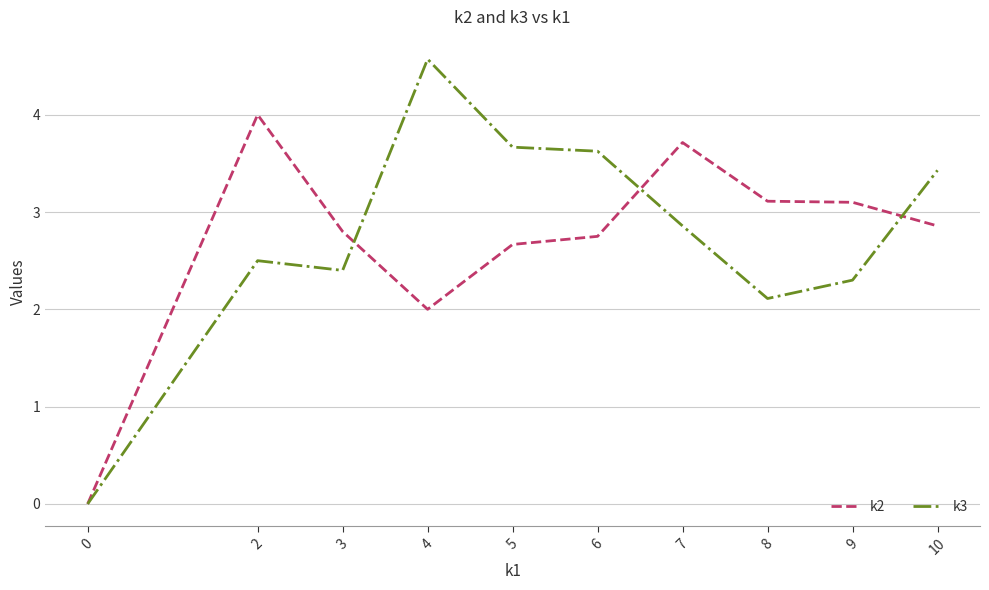

True or false: k2 has more than 1 interior local peaks.

True